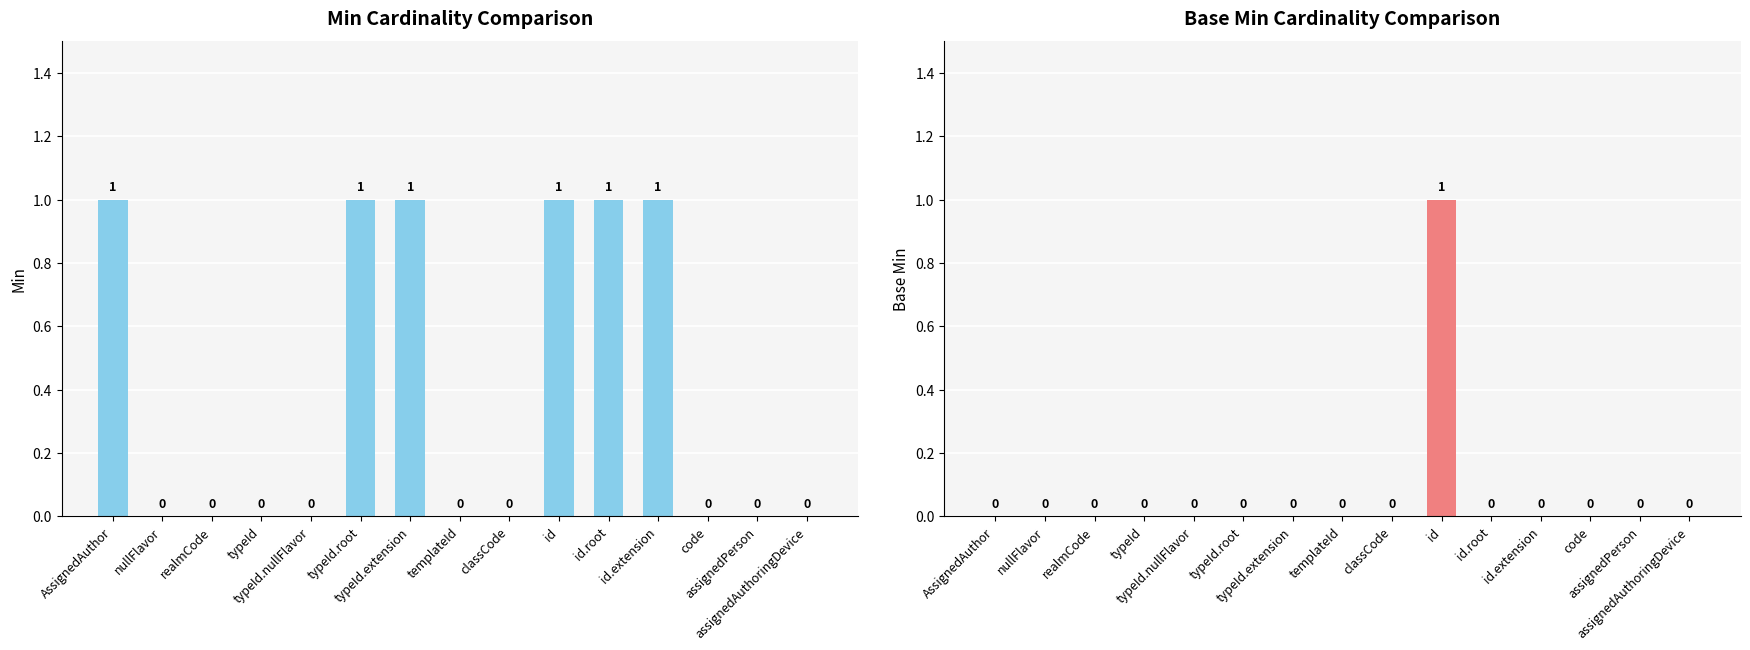

Count the Min values in the range 0 to 1.

15